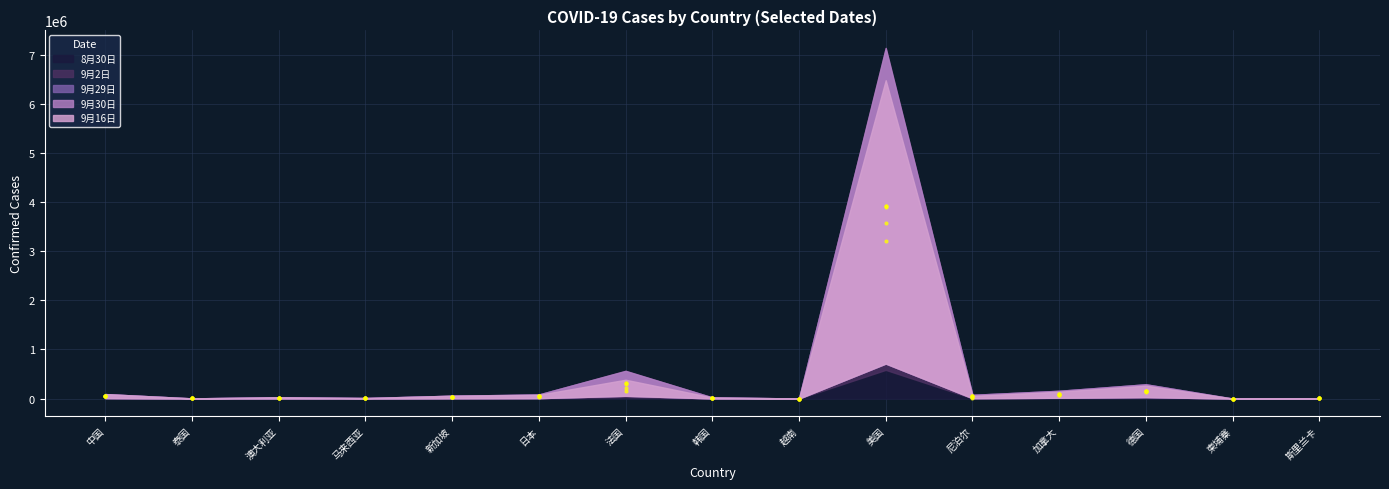

What is the total value across all series at 泰国?

9659.7